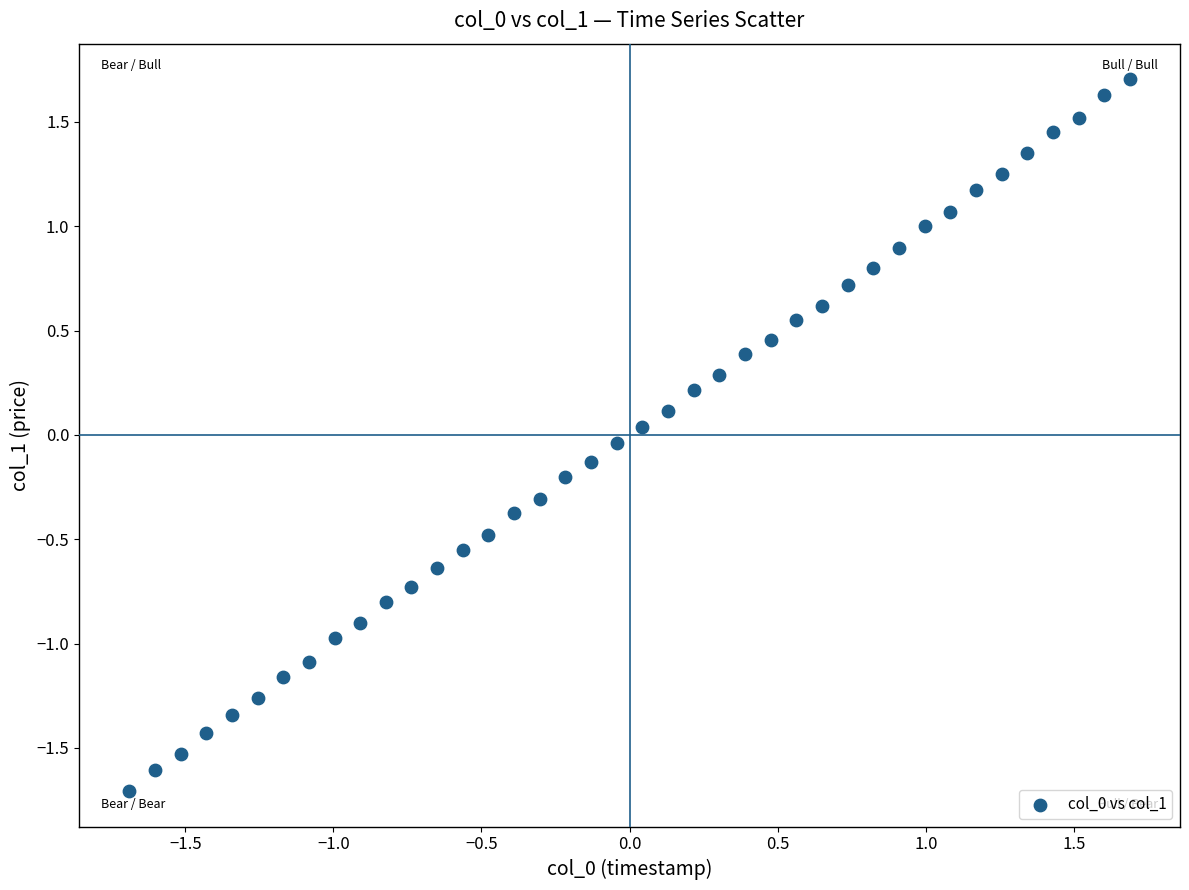

What is the range of X values (max minus min)?

3.4